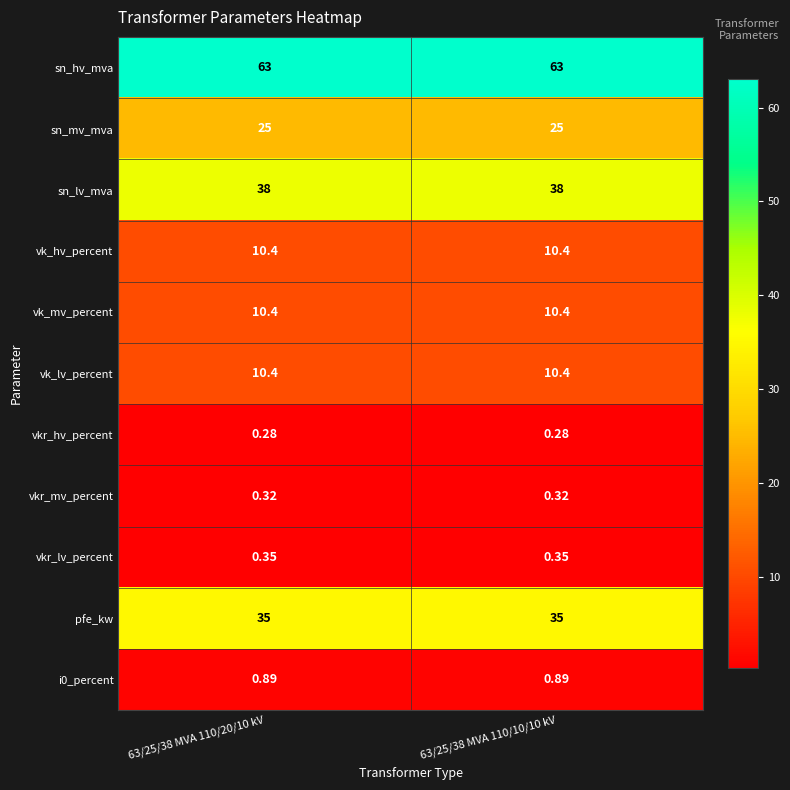

Is the value of sn_mv_mva at 63/25/38 MVA 110/10/10 kV greater than the value of vk_hv_percent at 63/25/38 MVA 110/20/10 kV?

Yes